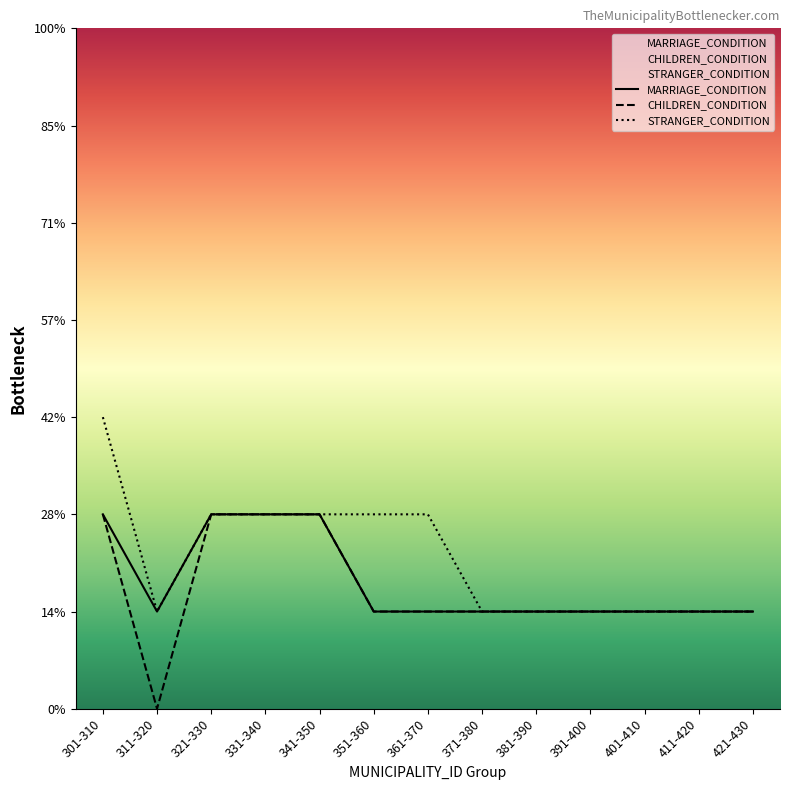

What are all the series names shown in the legend?

MARRIAGE_CONDITION, CHILDREN_CONDITION, STRANGER_CONDITION